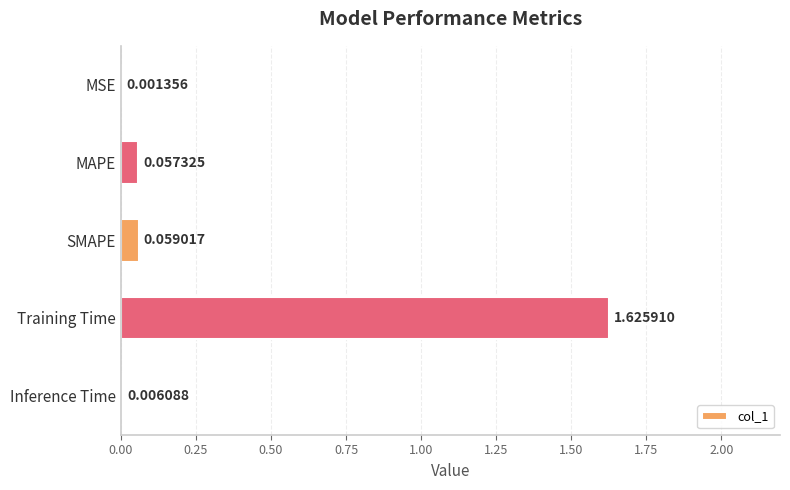

What is the sum of all values?

1.7